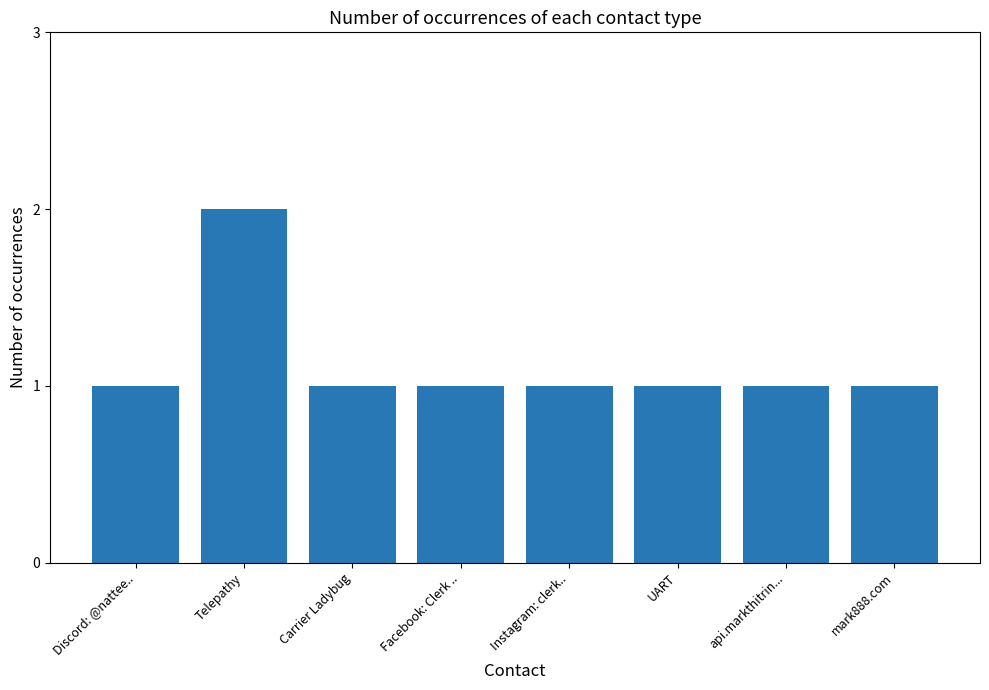

Is it true that the value at Carrier Ladybug is 0?

False